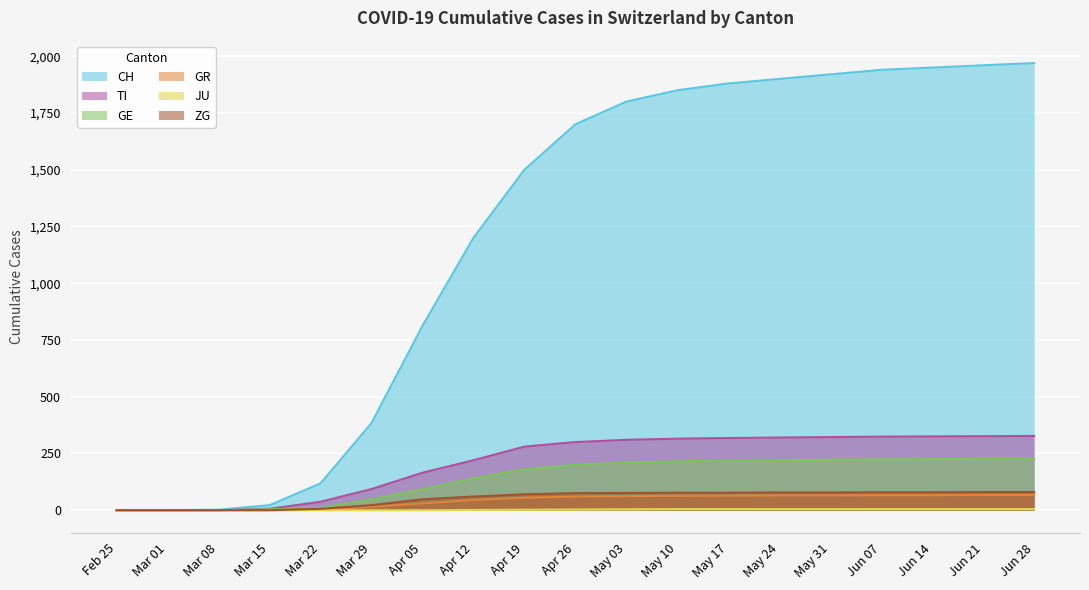

Which series has the largest total across all categories?

CH